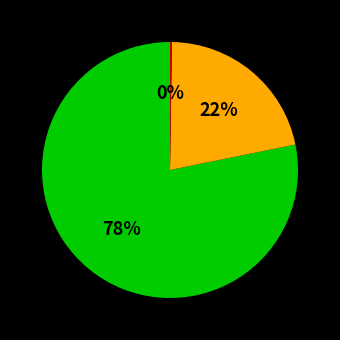

Is there a majority slice in this chart?

Yes